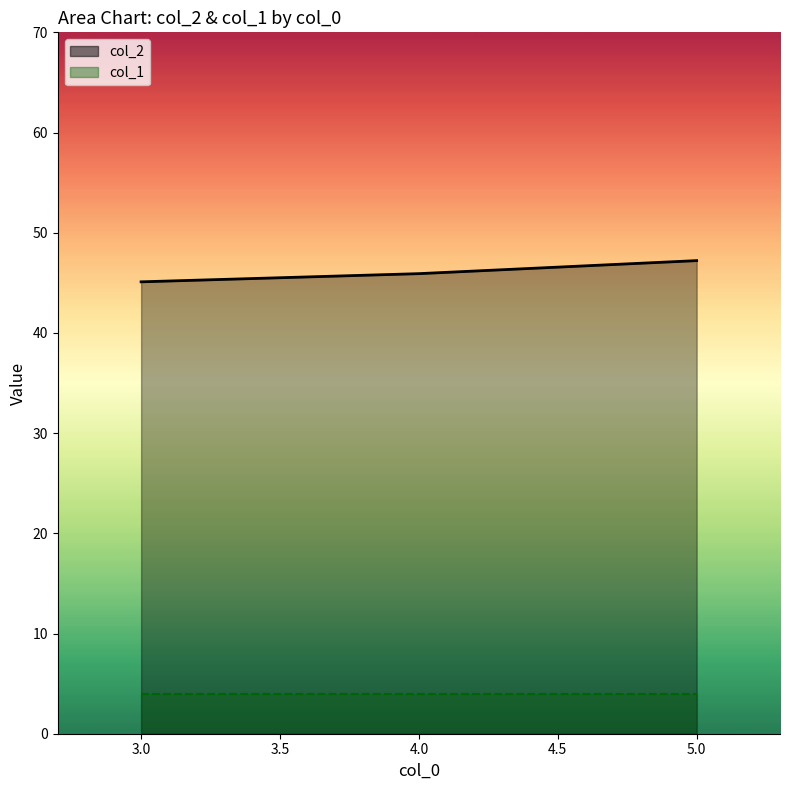

True or false: col_2 and col_1 intersect in this chart.

False